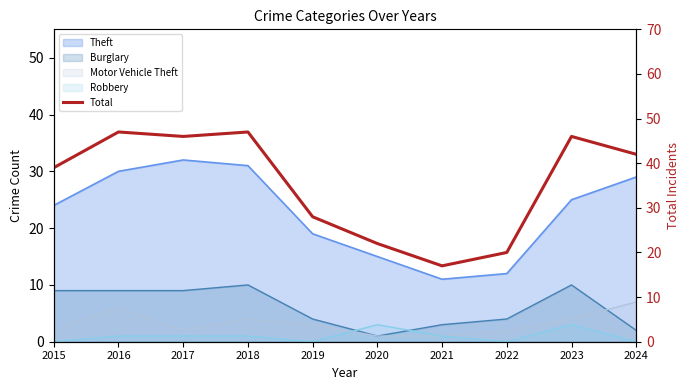

Rank the categories by value from highest to lowest.

2016, 2018, 2017, 2023, 2024, 2015, 2019, 2020, 2022, 2021